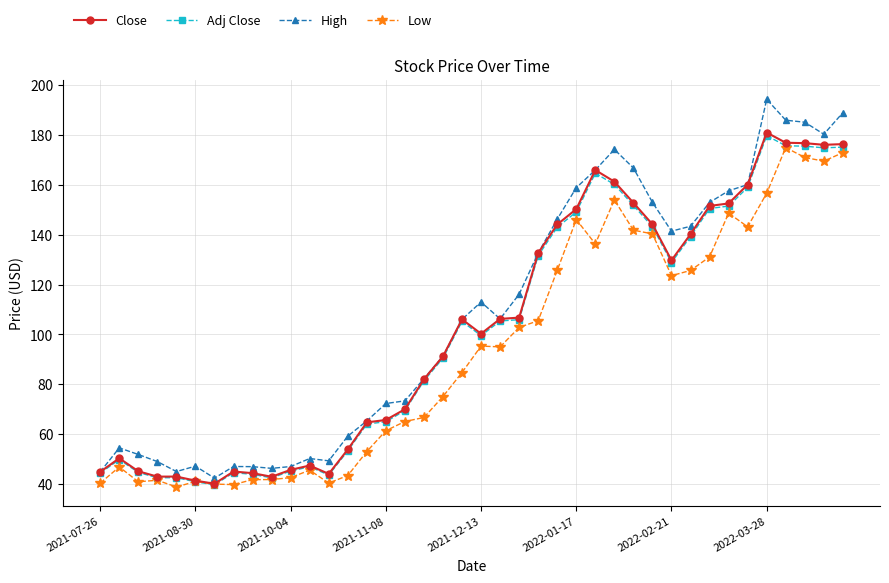

True or false: Low has more than 0 points higher than both neighbors.

True